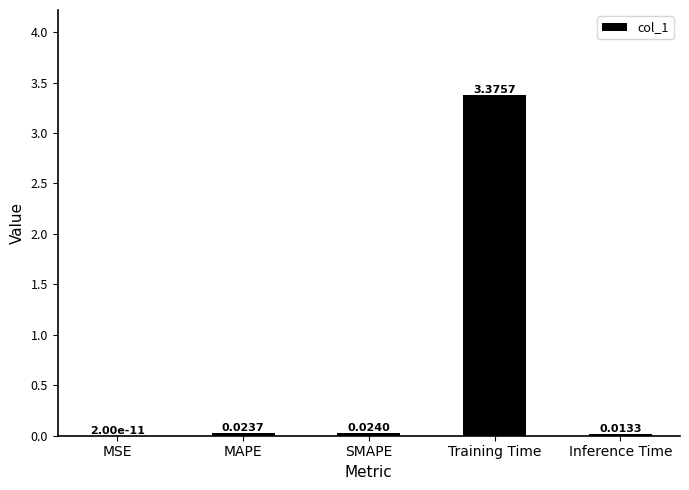

True or false: the data shows 0.0 at MSE.

True